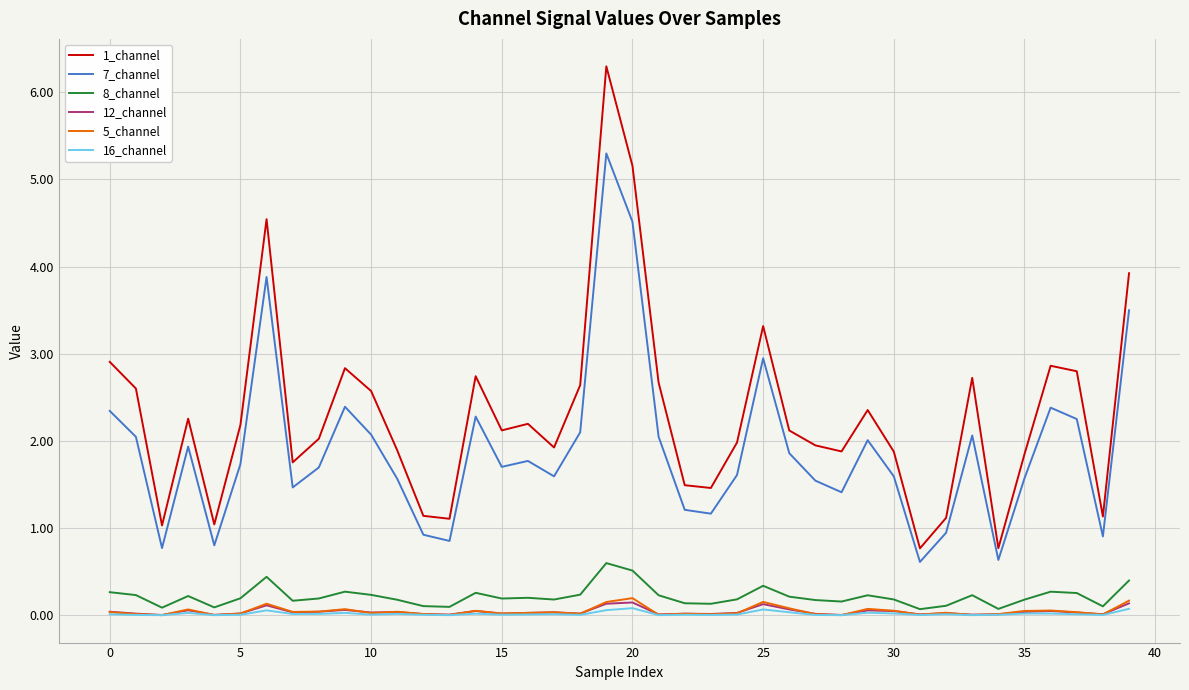

True or false: 1_channel and 12_channel cross at least once.

False